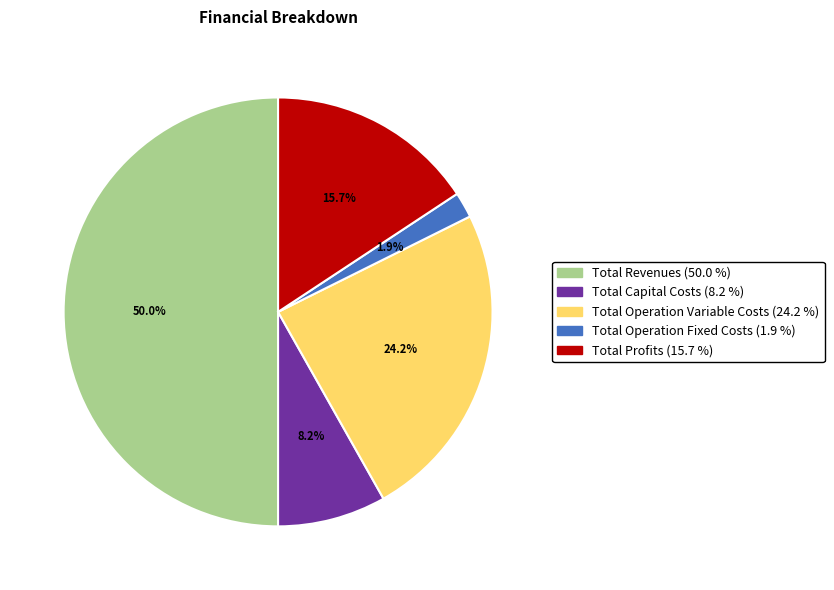

Approximately how many times larger is the value at Total Capital Costs compared to Total Profits?

0.5